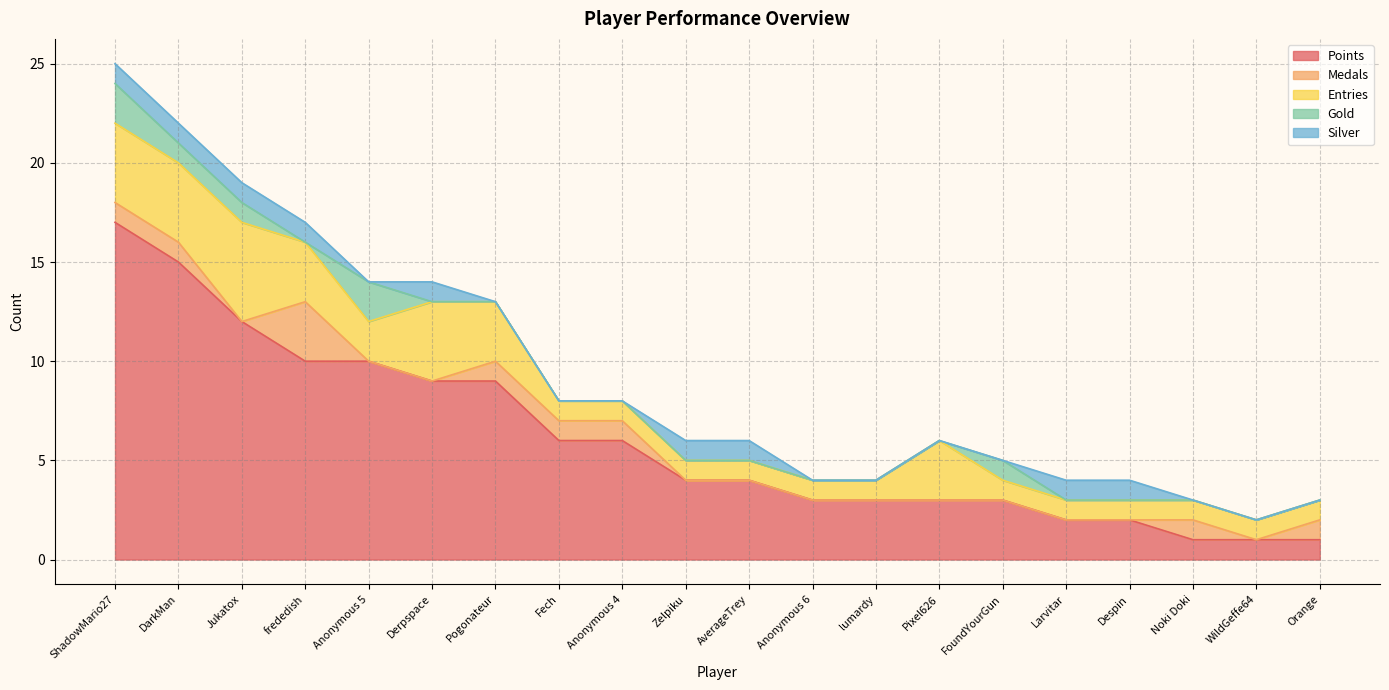

The Silver series shows 1 at DarkMan. True or false?

True